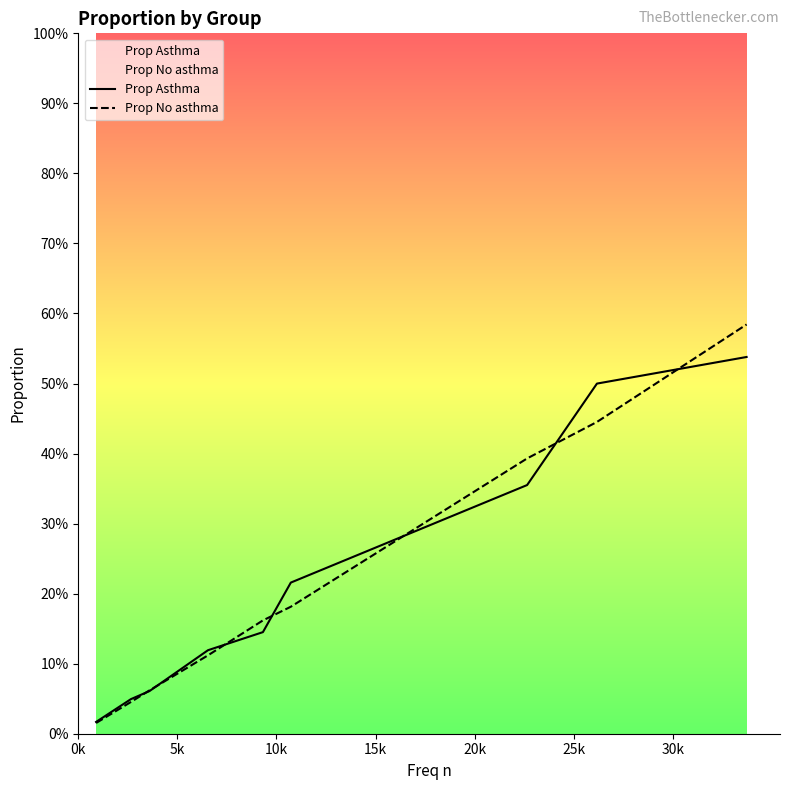

What is the difference between the second highest and second lowest values in the Prop No asthma series?

0.4